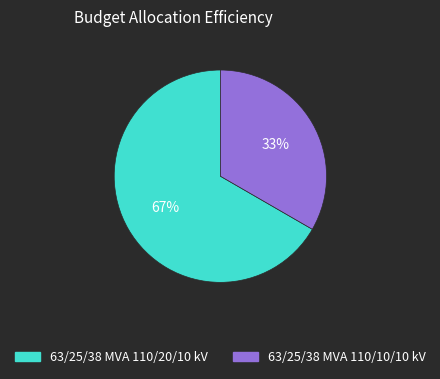

Rank the categories by value from lowest to highest.

63/25/38 MVA 110/10/10 kV, 63/25/38 MVA 110/20/10 kV